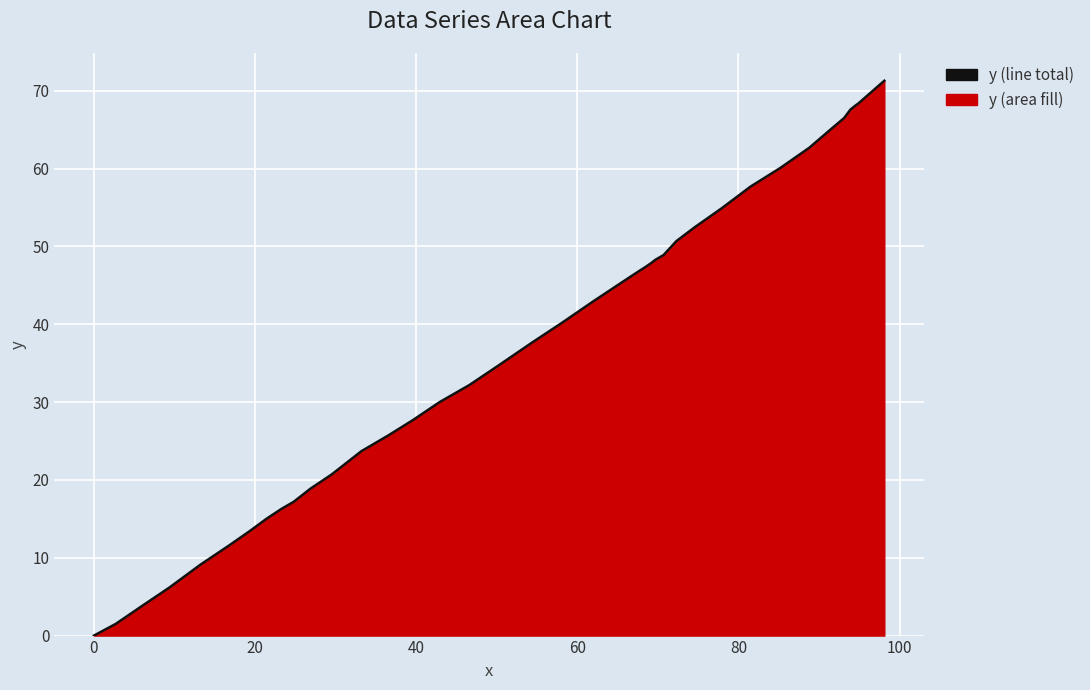

How many values are above zero?

39